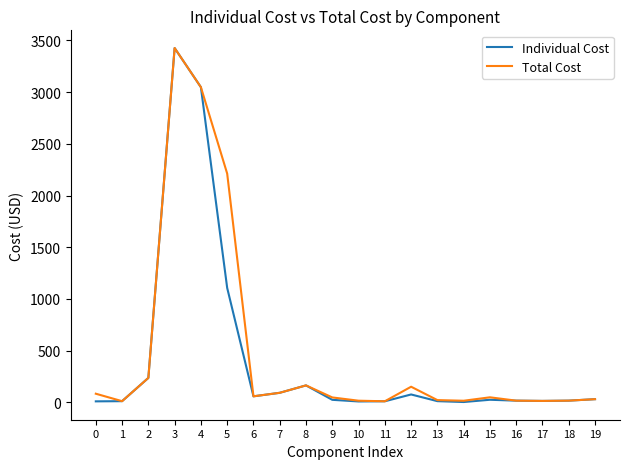

At which category is the sum across all series the highest?

3